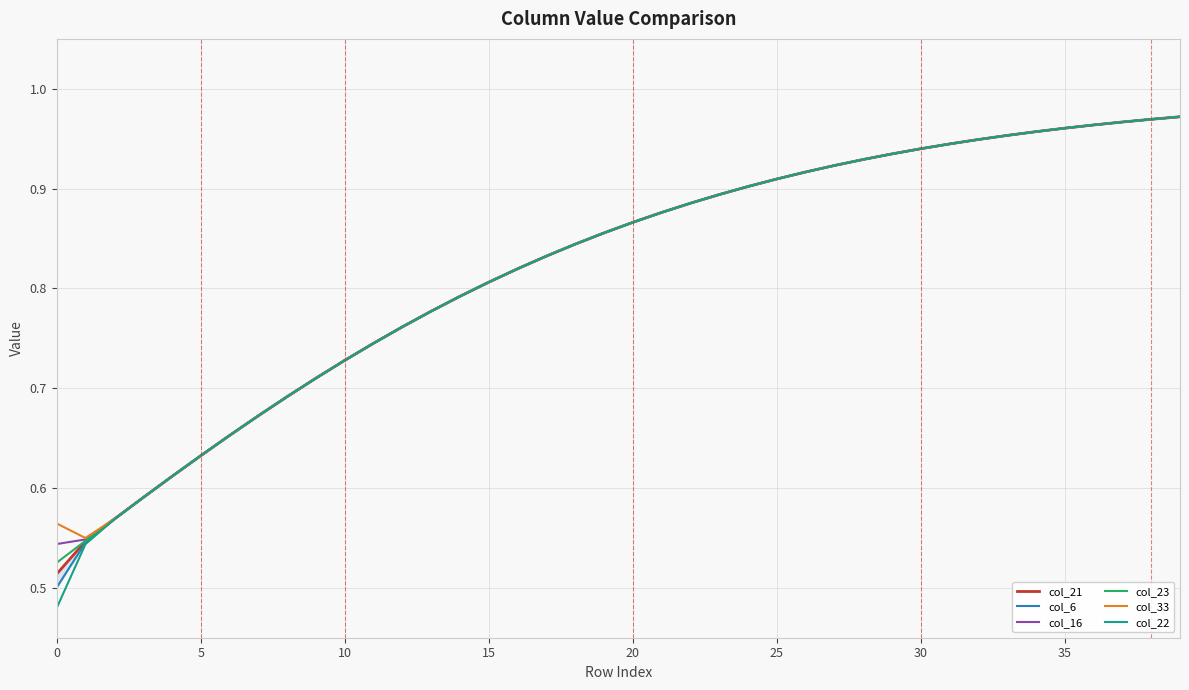

Which has a higher value, 0 or 39?

39